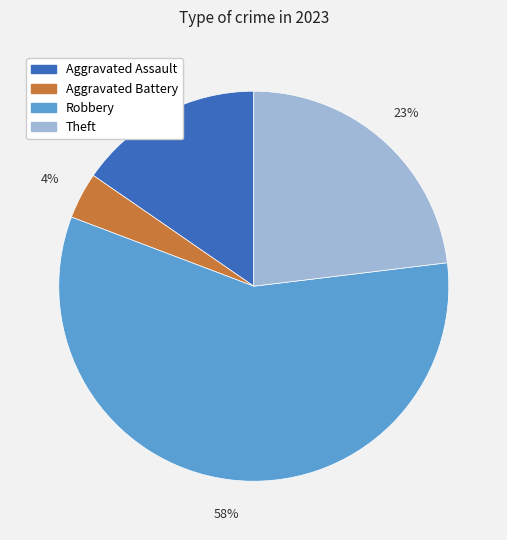

To the nearest percent, what is the difference between the Robbery and Theft slice percentages?

35%